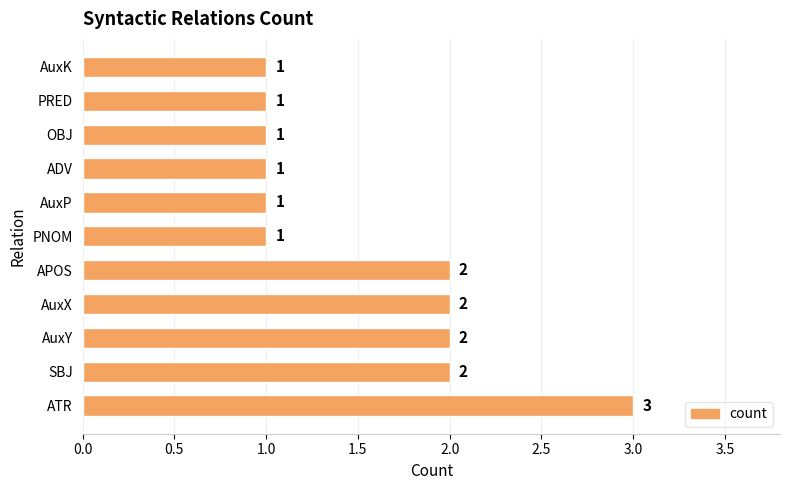

What is the ratio of the value at AuxX to the value at AuxK?

2.0